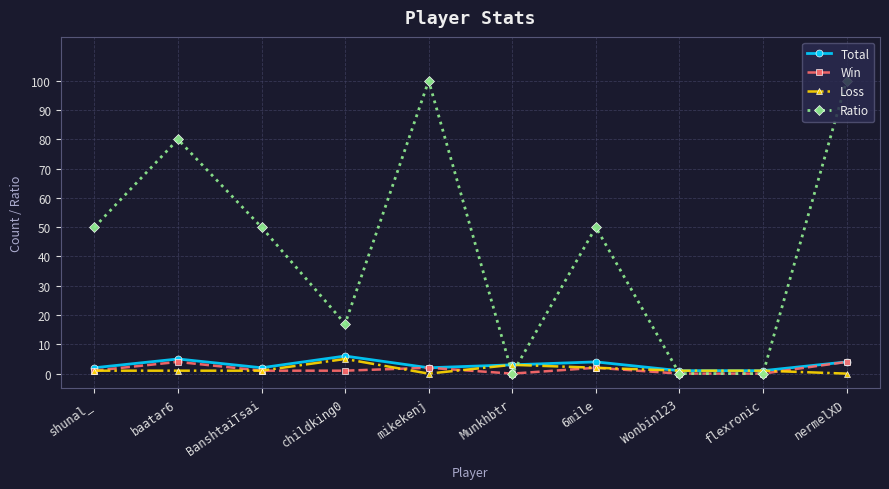

True or false: Loss has more than 1 interior local peaks.

True